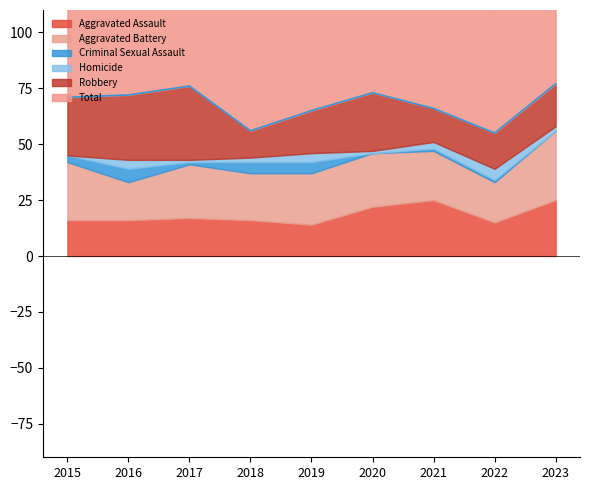

Which category has the highest value across all series?

2023